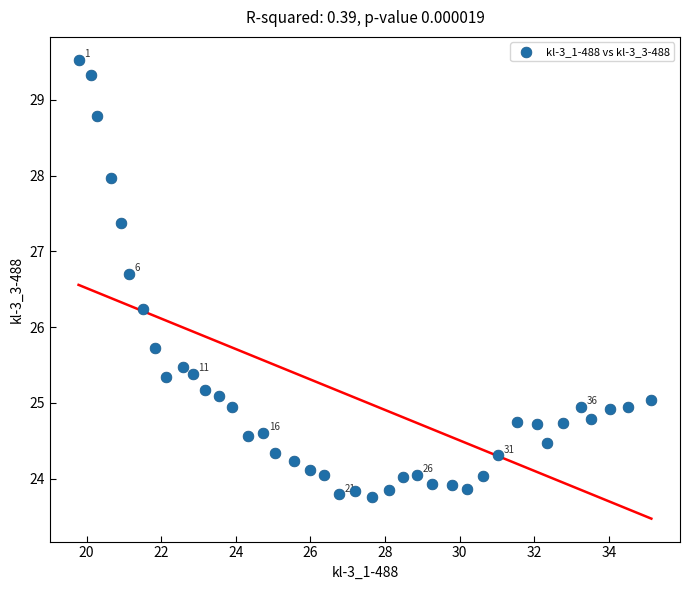

What is the range of X values (max minus min)?

15.3